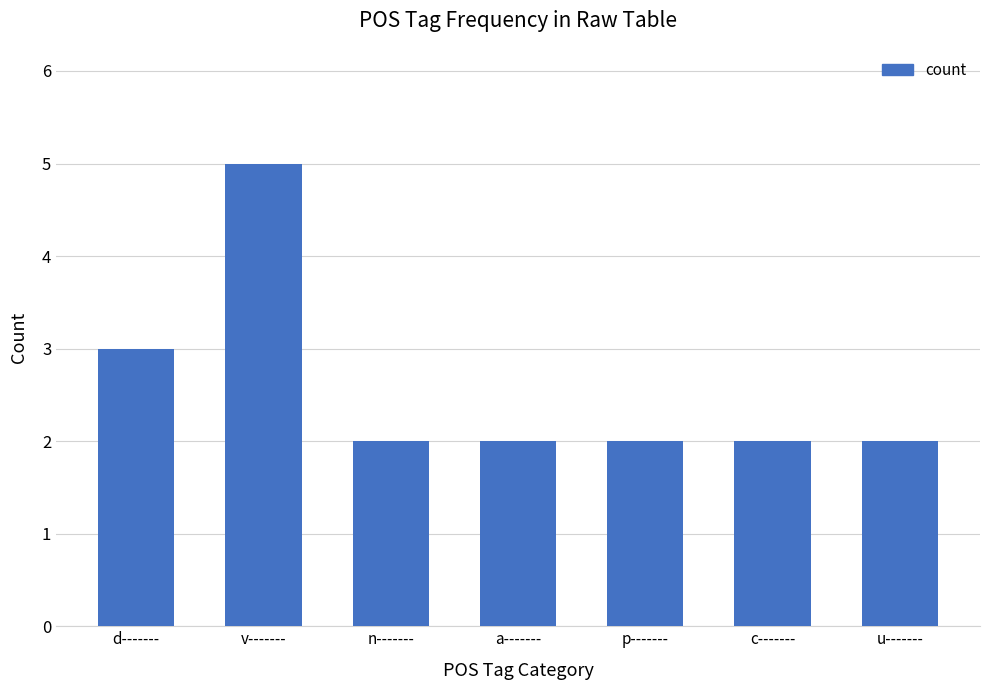

Reading right to left, extract all data points from this chart.

u-------=2	c-------=2	p-------=2	a-------=2	n-------=2	v-------=5	d-------=3